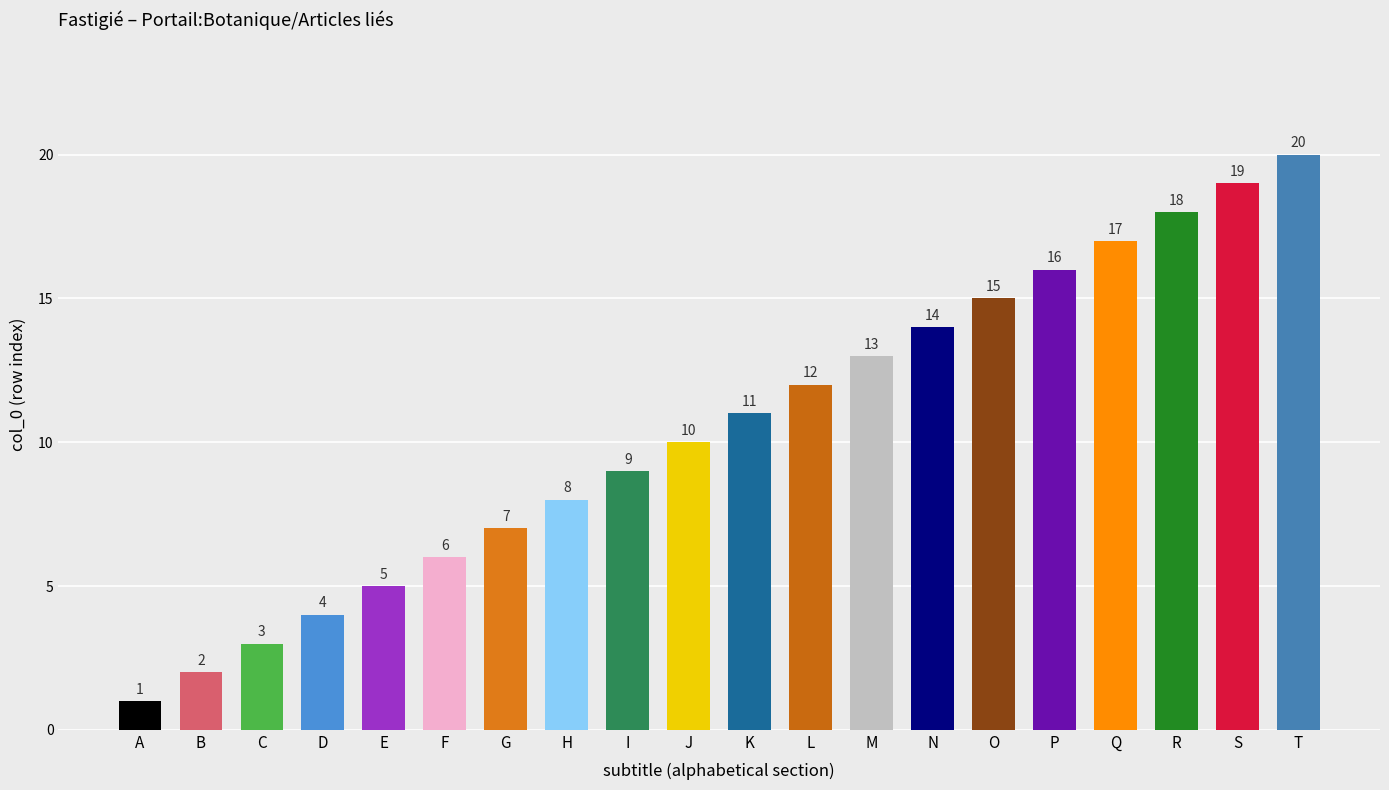

The value at G is 11. True or false?

False